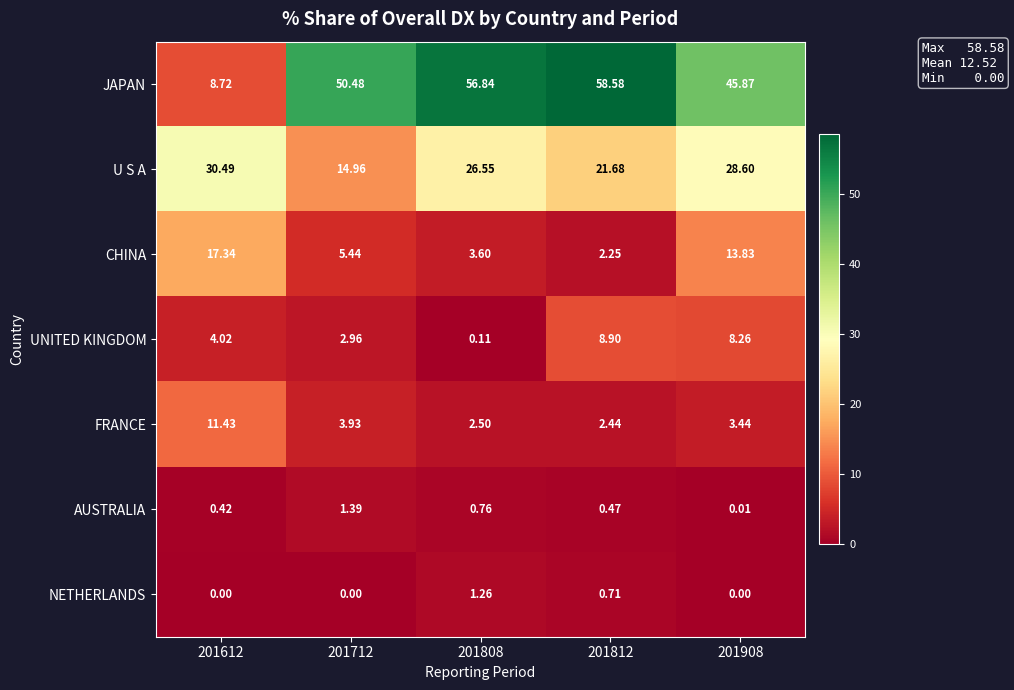

At 201712, list the series in order from smallest to largest.

NETHERLANDS, AUSTRALIA, UNITED KINGDOM, FRANCE, CHINA, U S A, JAPAN